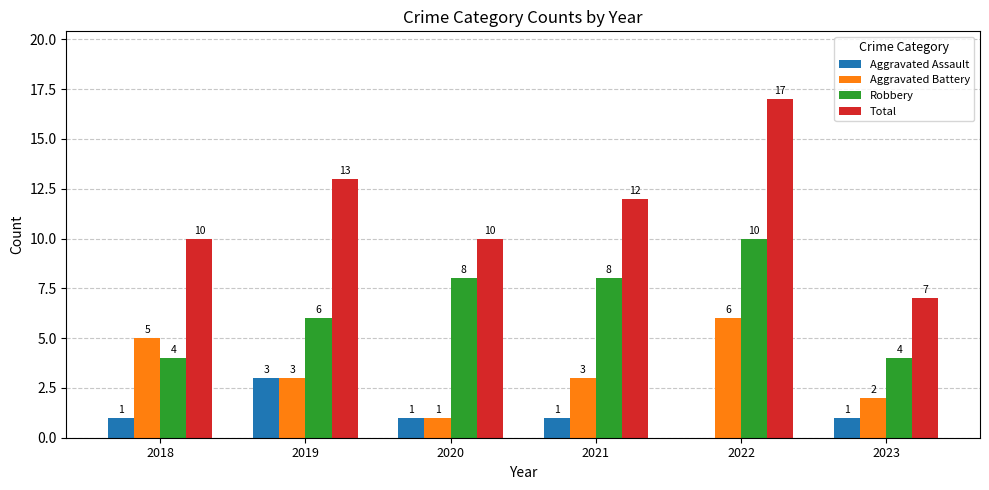

The Total series shows 7 at 2023. True or false?

True